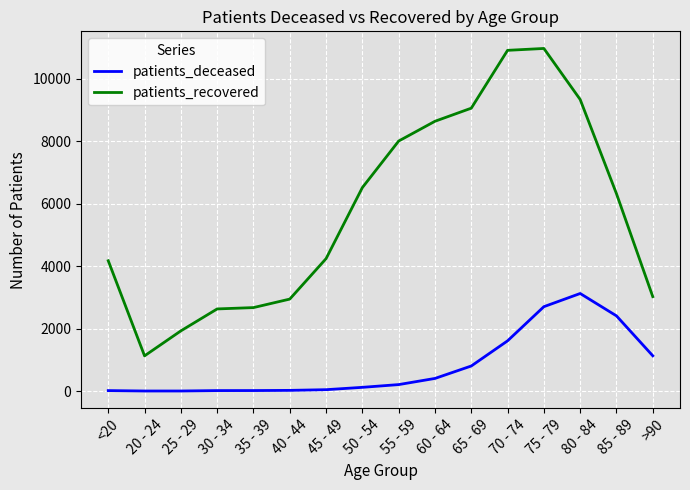

True or false: patients_deceased and patients_recovered intersect in this chart.

False